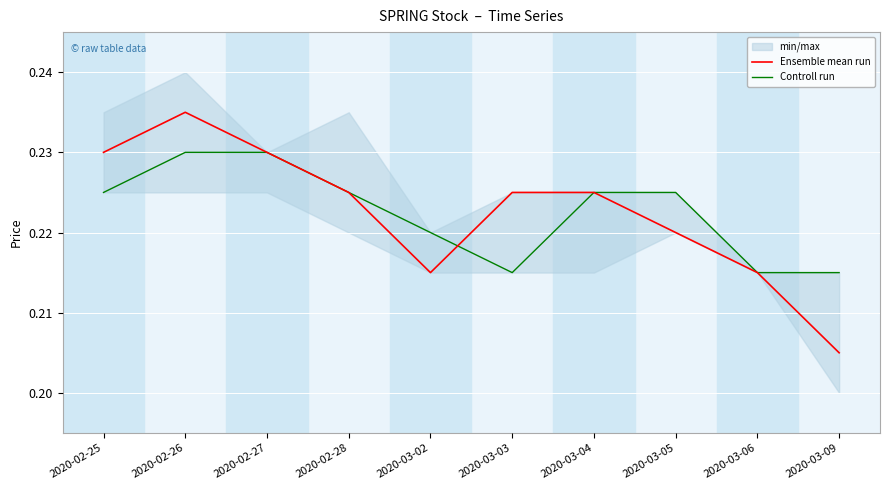

What is the label of the 9th point from the right?

2020-02-26